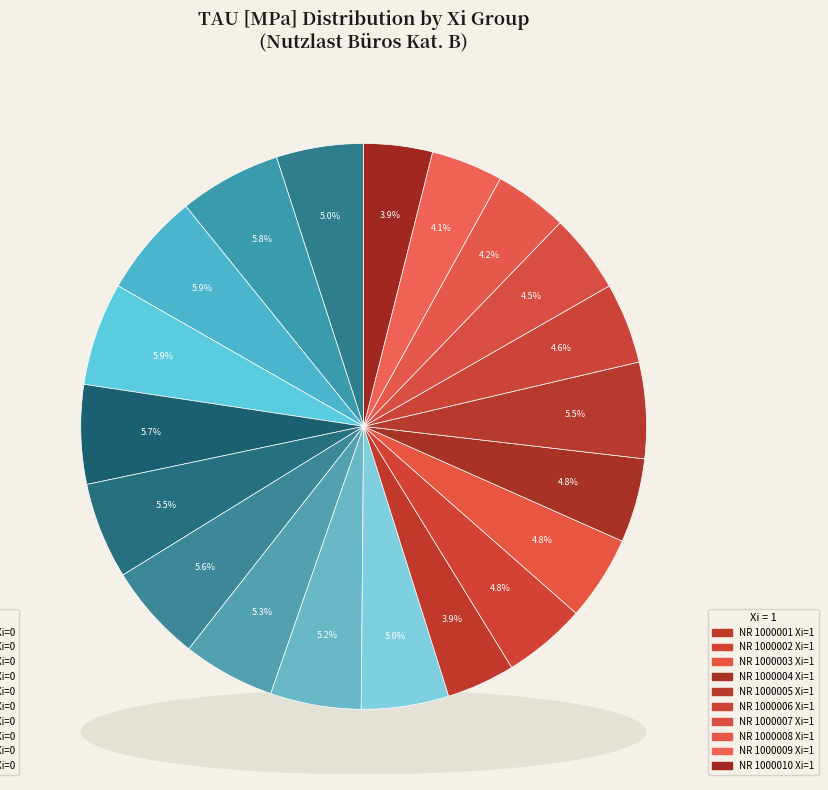

How many slices are in this pie chart?

20